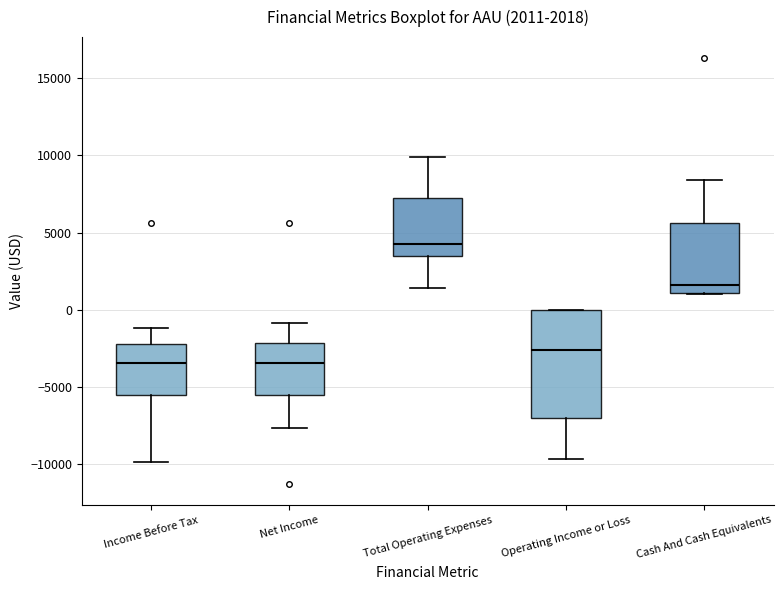

Comparing the boxes themselves (not the whiskers), which one is the tallest?

Operating Income or Loss